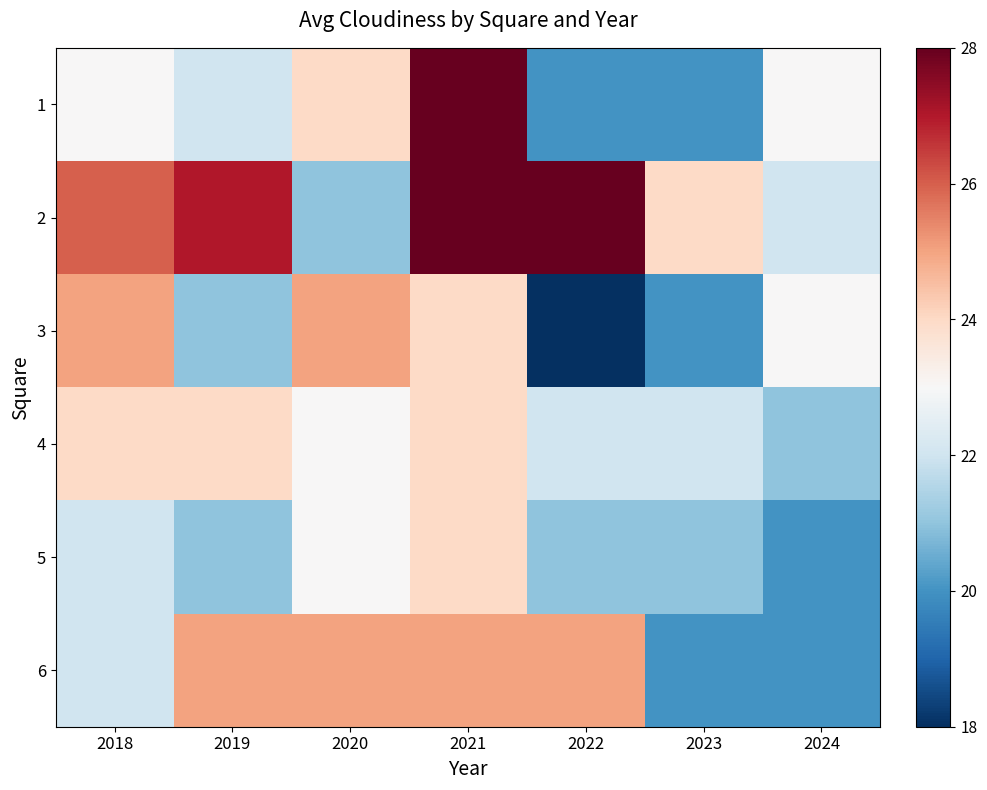

Which series has the largest range (max minus min)?

1